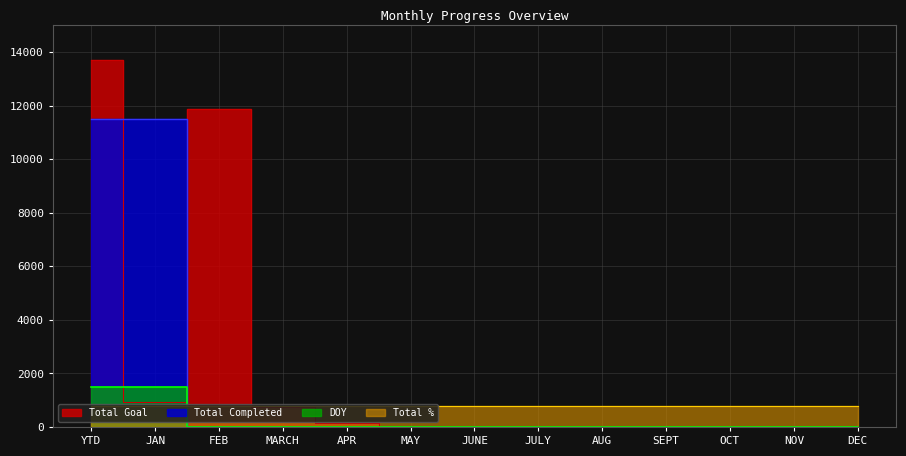

Is it true that Total Completed equals -903 at SEPT?

False